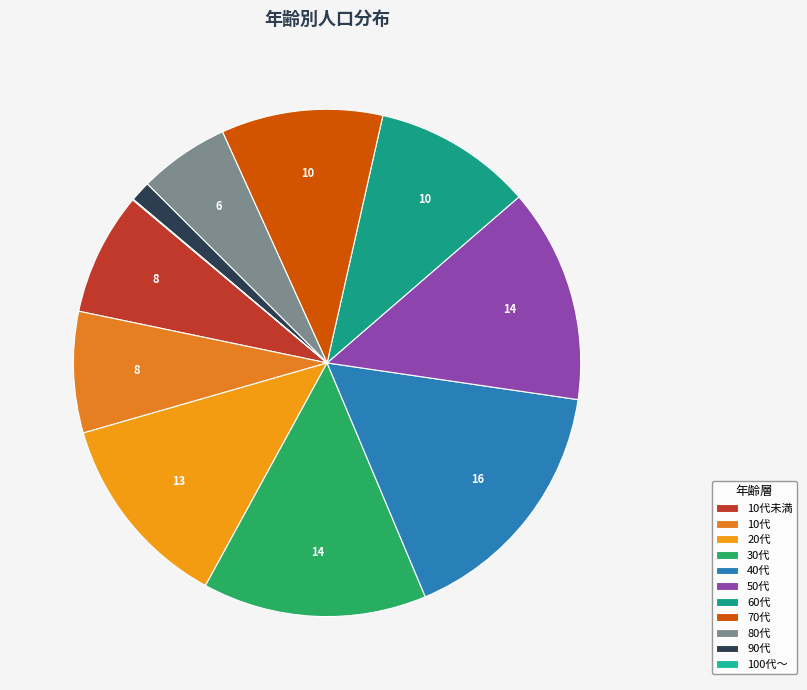

How many slices are in this pie chart?

11